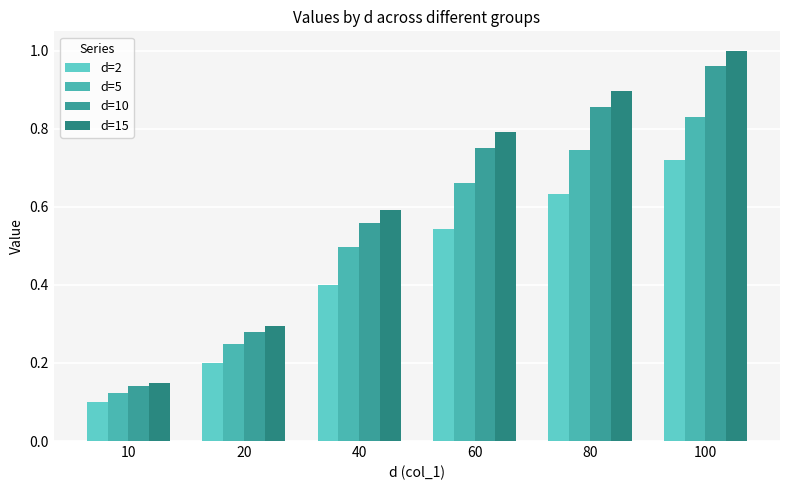

How many d=2 values are between 0 and 1?

6